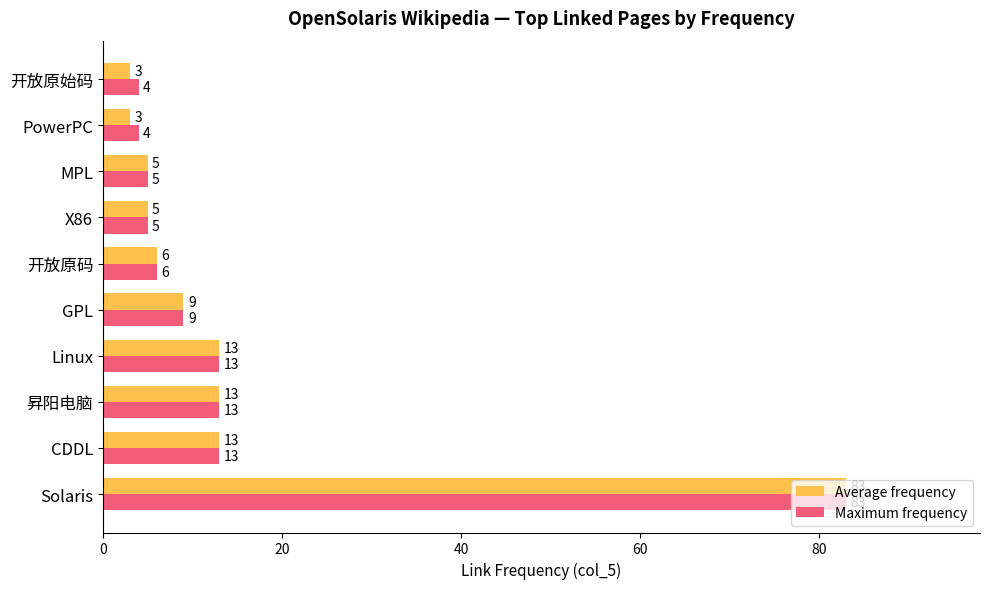

Which series has the largest range (max minus min)?

Average frequency